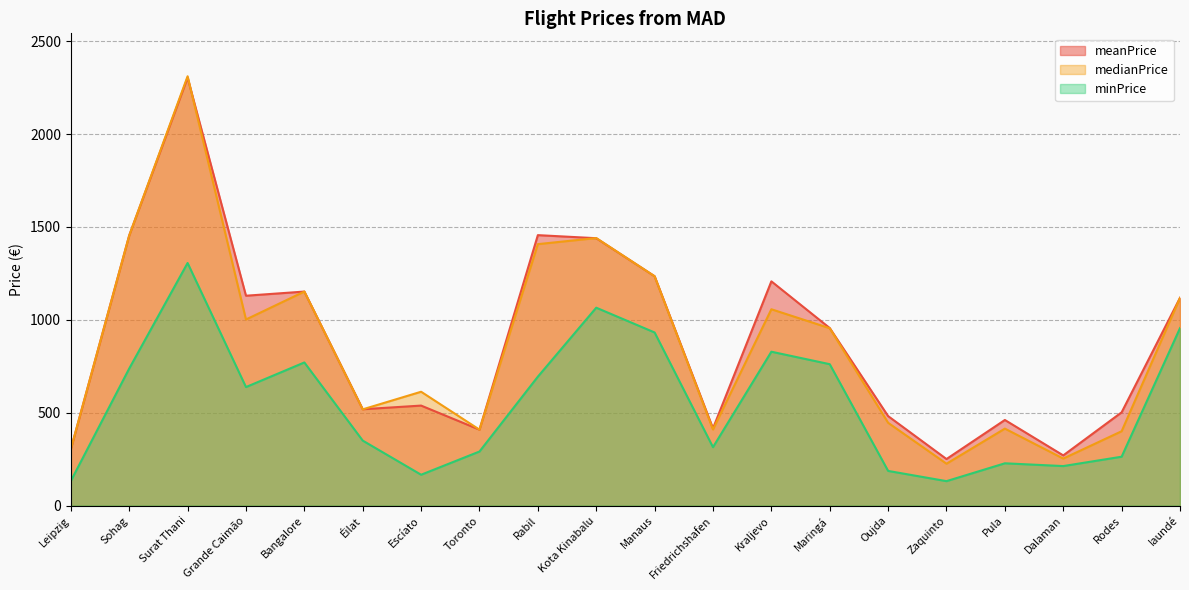

Where is the first local maximum for meanPrice?

Surat Thani